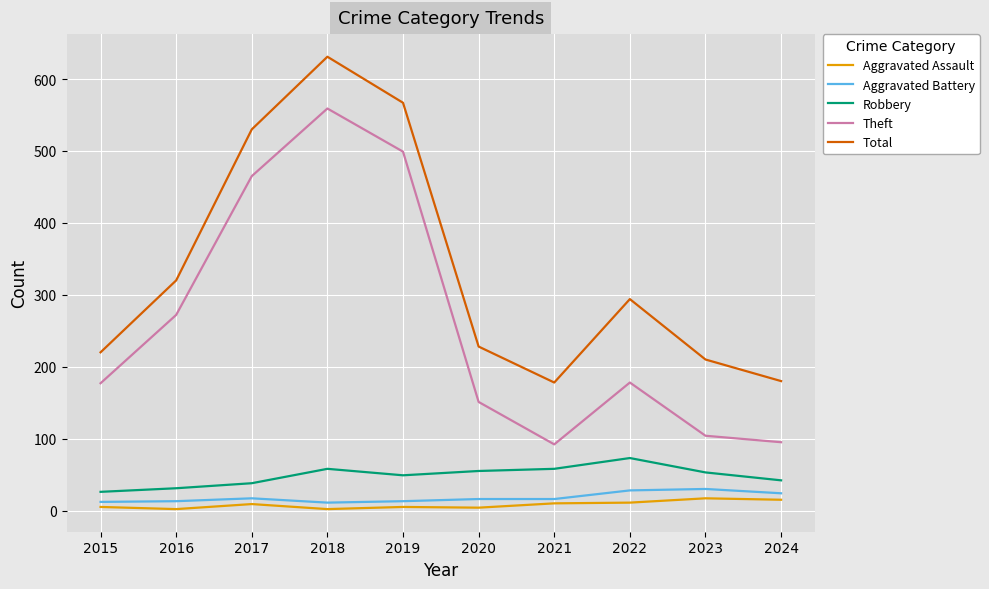

At which category does the chart reach its peak across all series?

2018